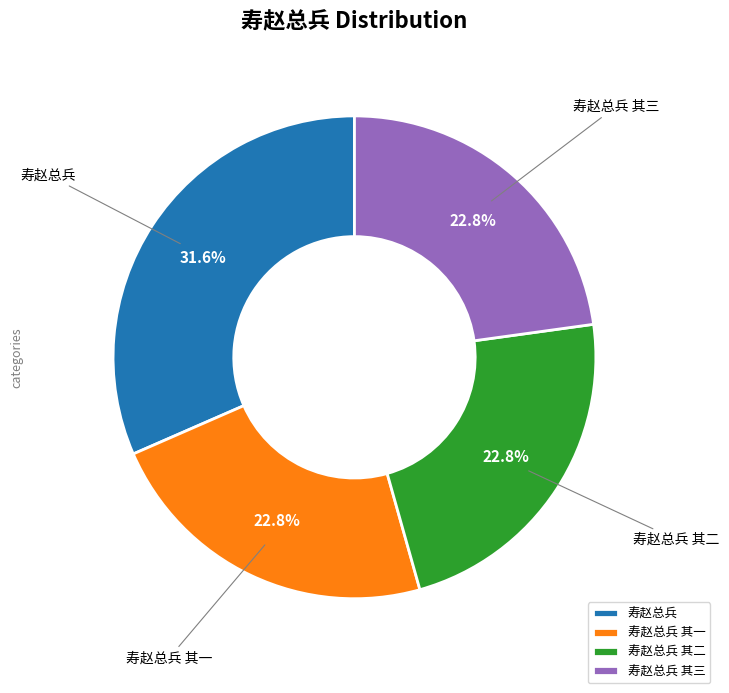

To the nearest percent, what percentage of the pie is 寿赵总兵 其三?

23%